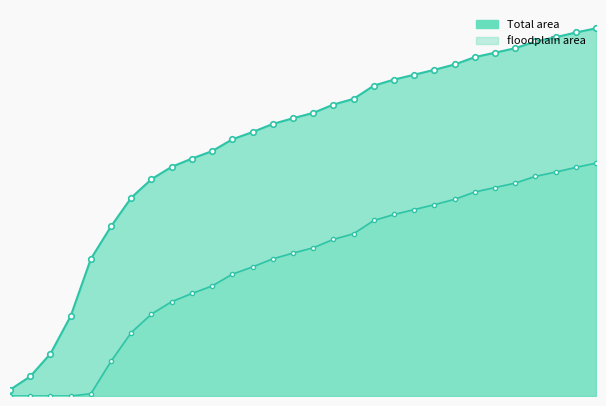

Is the value of floodplain area at 18 greater than the value of Total area at 2?

Yes